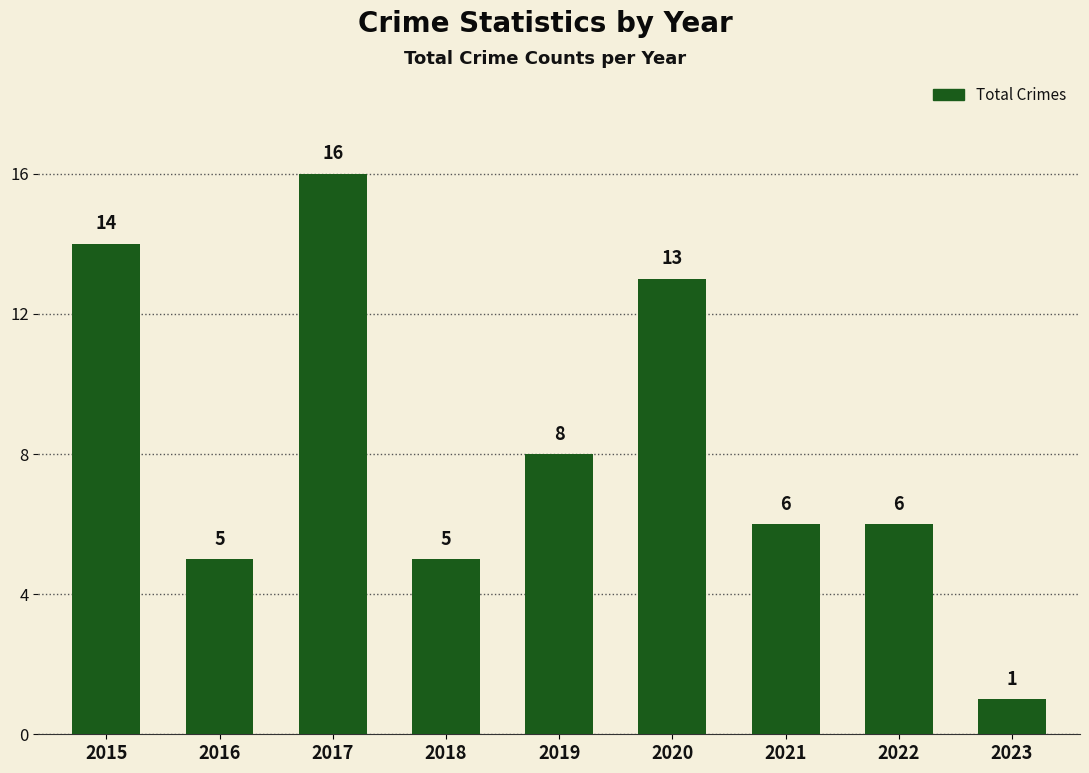

What is the maximum value shown in the chart?

16